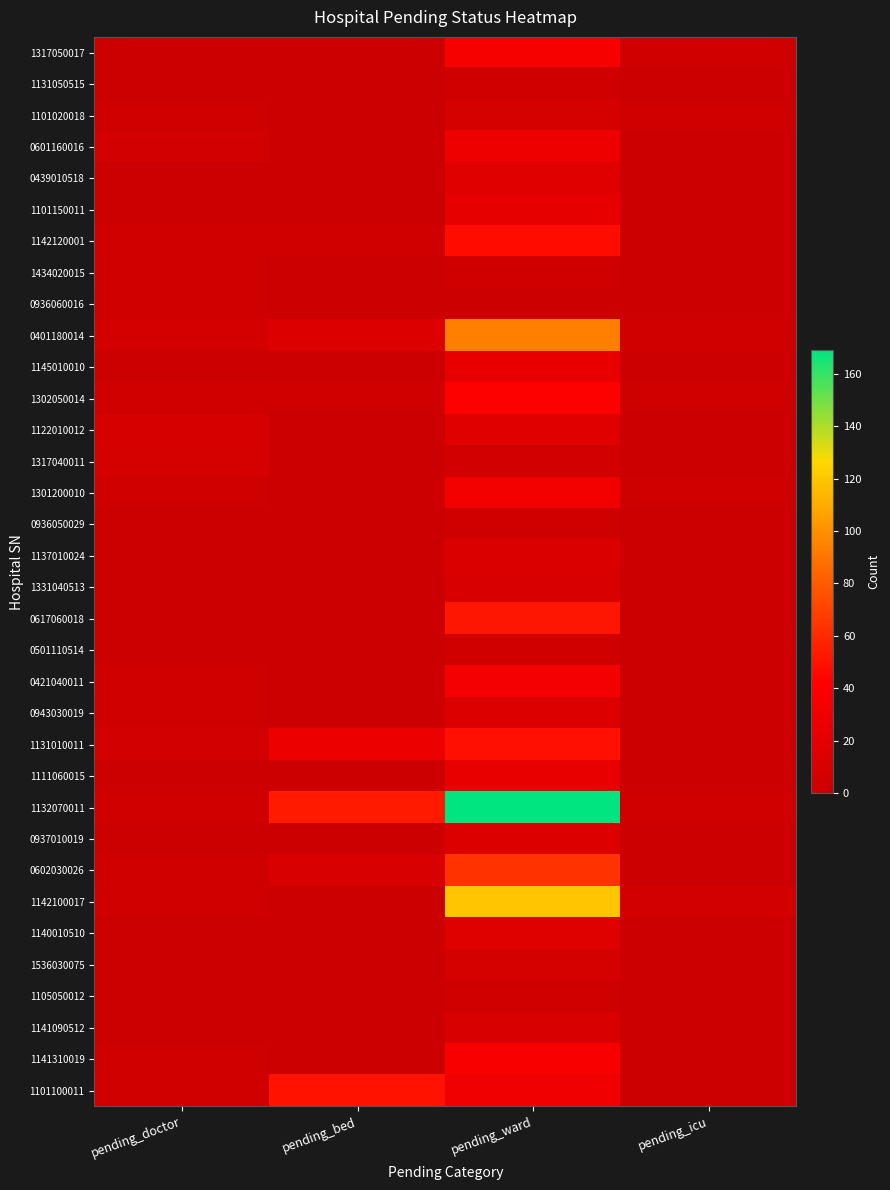

Reading right to left, transcribe all the data shown in this chart.

1317050017: pending_icu=2	pending_ward=36	pending_bed=0	pending_doctor=0
1131050515: pending_icu=0	pending_ward=4	pending_bed=0	pending_doctor=1
1101020018: pending_icu=2	pending_ward=8	pending_bed=0	pending_doctor=2
0601160016: pending_icu=0	pending_ward=29	pending_bed=0	pending_doctor=6
0439010518: pending_icu=1	pending_ward=18	pending_bed=0	pending_doctor=0
1101150011: pending_icu=1	pending_ward=23	pending_bed=0	pending_doctor=1
1142120001: pending_icu=0	pending_ward=47	pending_bed=5	pending_doctor=5
1434020015: pending_icu=0	pending_ward=4	pending_bed=0	pending_doctor=3
0936060016: pending_icu=0	pending_ward=0	pending_bed=0	pending_doctor=2
0401180014: pending_icu=3	pending_ward=94	pending_bed=15	pending_doctor=7
1145010010: pending_icu=0	pending_ward=24	pending_bed=0	pending_doctor=0
1302050014: pending_icu=2	pending_ward=41	pending_bed=3	pending_doctor=4
1122010012: pending_icu=1	pending_ward=17	pending_bed=0	pending_doctor=9
1317040011: pending_icu=0	pending_ward=6	pending_bed=0	pending_doctor=8
1301200010: pending_icu=2	pending_ward=32	pending_bed=0	pending_doctor=3
0936050029: pending_icu=0	pending_ward=3	pending_bed=0	pending_doctor=1
1137010024: pending_icu=1	pending_ward=13	pending_bed=0	pending_doctor=0
1331040513: pending_icu=1	pending_ward=10	pending_bed=0	pending_doctor=1
0617060018: pending_icu=1	pending_ward=52	pending_bed=0	pending_doctor=1
0501110514: pending_icu=0	pending_ward=4	pending_bed=0	pending_doctor=0
0421040011: pending_icu=1	pending_ward=33	pending_bed=0	pending_doctor=3
0943030019: pending_icu=1	pending_ward=15	pending_bed=0	pending_doctor=2
1131010011: pending_icu=1	pending_ward=49	pending_bed=27	pending_doctor=6
1111060015: pending_icu=1	pending_ward=24	pending_bed=0	pending_doctor=1
1132070011: pending_icu=5	pending_ward=169	pending_bed=53	pending_doctor=5
0937010019: pending_icu=0	pending_ward=14	pending_bed=0	pending_doctor=0
0602030026: pending_icu=0	pending_ward=63	pending_bed=11	pending_doctor=2
1142100017: pending_icu=6	pending_ward=120	pending_bed=0	pending_doctor=4
1140010510: pending_icu=0	pending_ward=16	pending_bed=0	pending_doctor=0
1536030075: pending_icu=0	pending_ward=8	pending_bed=0	pending_doctor=1
1105050012: pending_icu=0	pending_ward=2	pending_bed=0	pending_doctor=0
1141090512: pending_icu=0	pending_ward=11	pending_bed=0	pending_doctor=0
1141310019: pending_icu=0	pending_ward=37	pending_bed=0	pending_doctor=2
1101100011: pending_icu=0	pending_ward=31	pending_bed=50	pending_doctor=5